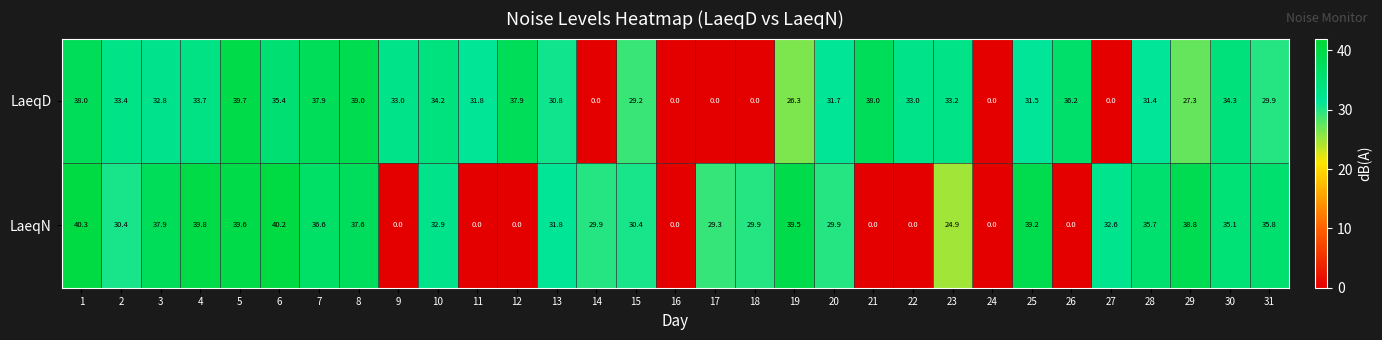

Rank the series by their maximum value, from highest to lowest.

LaeqN, LaeqD